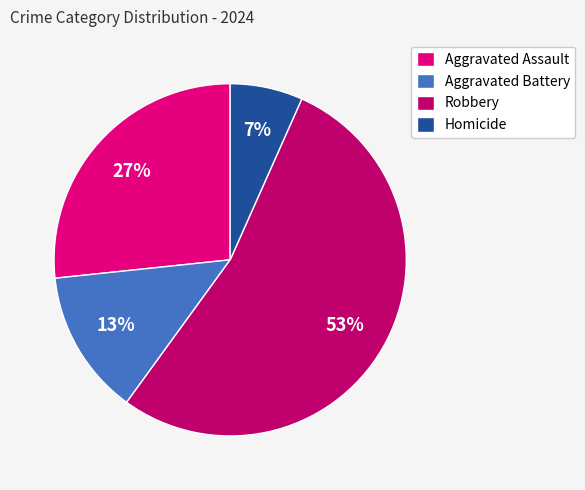

Does any single category account for the majority?

Yes